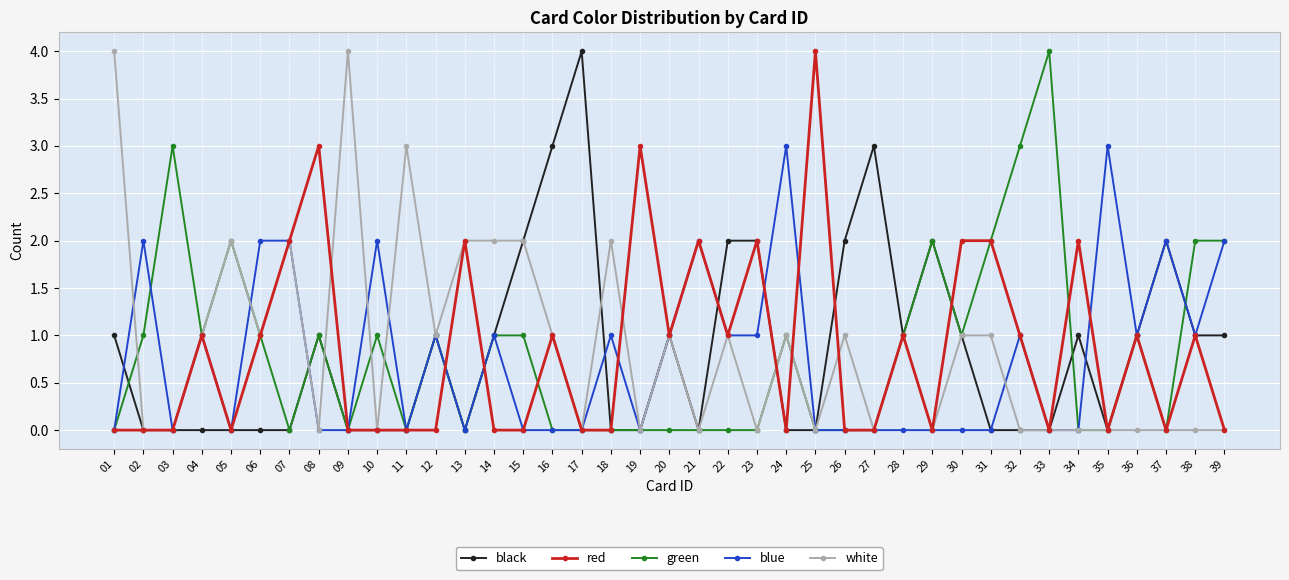

Count the number of data series in this chart.

5